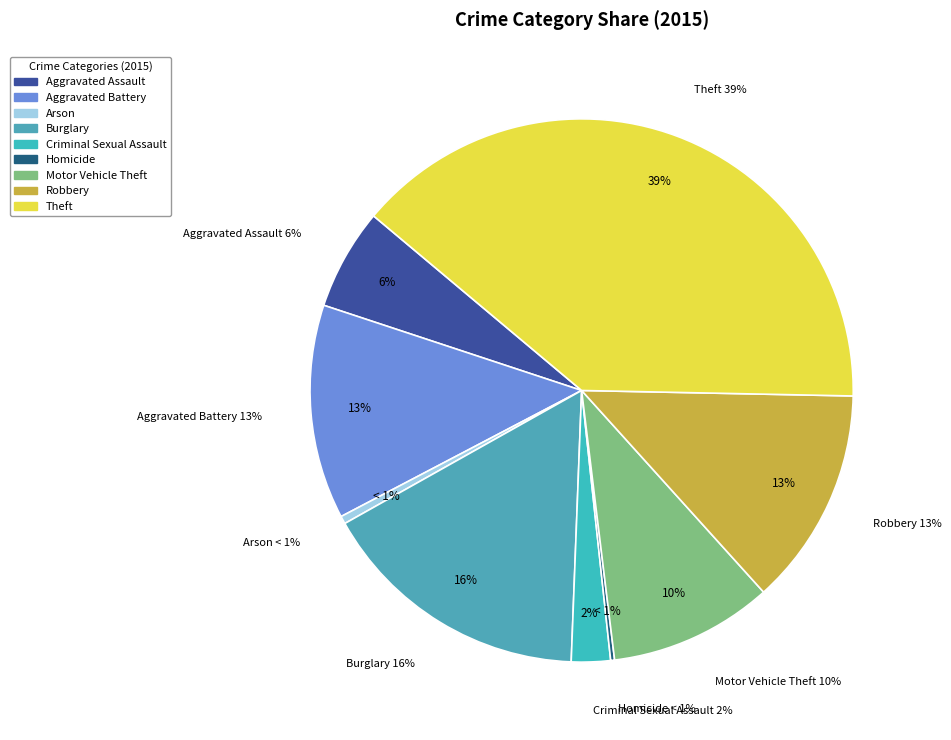

What is the ratio of the value at Robbery to the value at Aggravated Battery?

1.0